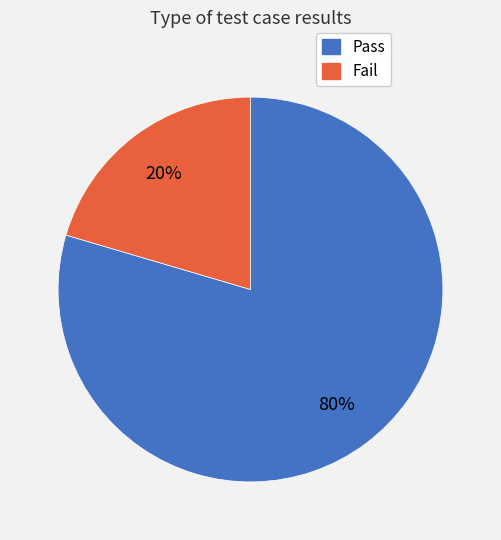

Rank the categories by value from highest to lowest.

Pass, Fail